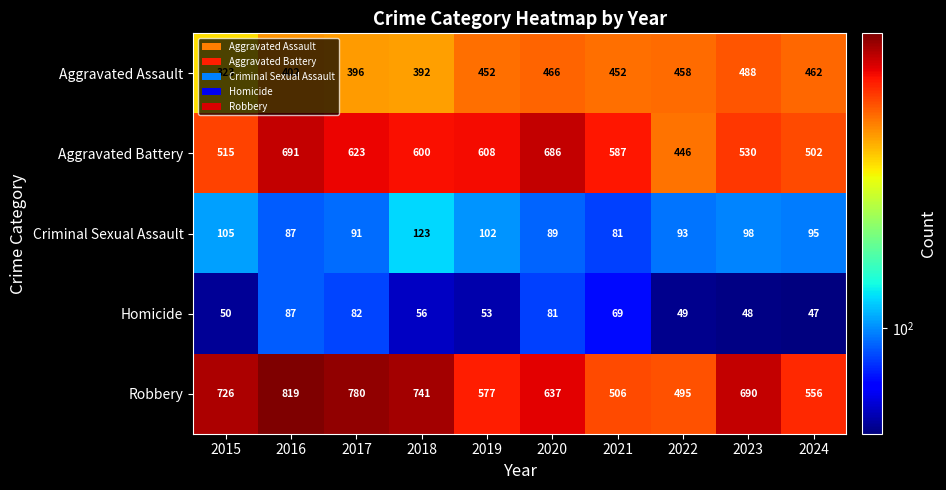

Rank the series by their maximum value, from highest to lowest.

Robbery, Aggravated Battery, Aggravated Assault, Criminal Sexual Assault, Homicide